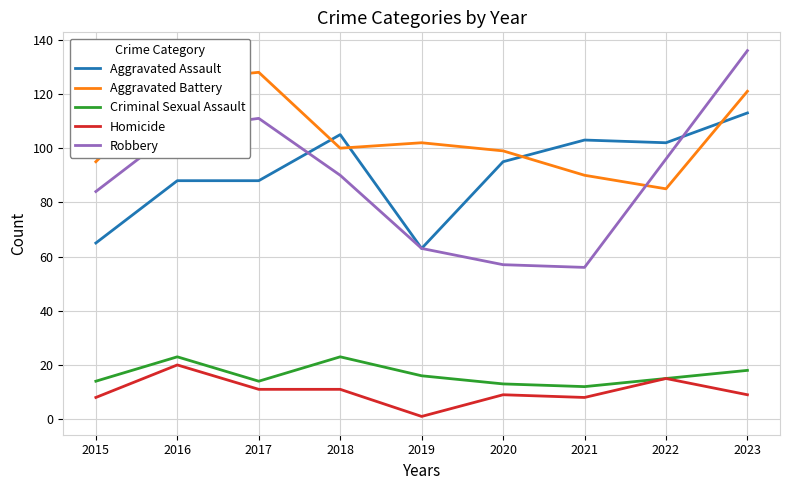

True or false: Robbery has a value of 65 at 2023.

False